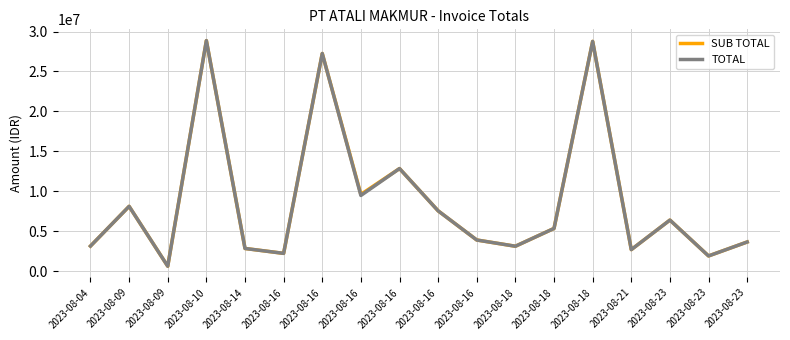

Reading left to right, extract all data points from this chart.

SUB TOTAL: 3127162.5	8103690.0	604485.0	28860387.5	2827912.5	2214450.0	27248873.8	9600210.8	12835830.0	7539840.0	3887340.6	3107212.5	5337622.5	28763910.0	2681280.0	6383002.5	1891260.0	3638880.0
TOTAL: 3127162.5	8103690.0	604485.0	28860387.5	2827912.5	2214450.0	27248873.7	9464778.7	12835830.0	7539840.0	3887340.6	3107212.5	5337622.5	28763910.0	2681280.0	6383002.5	1891260.0	3638880.0